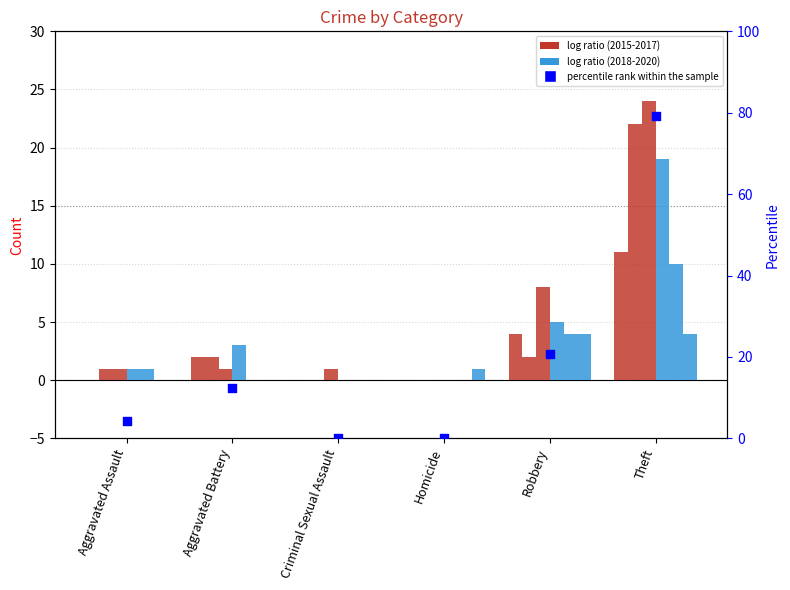

What is the change in value from Aggravated Assault to Theft?

+75.0